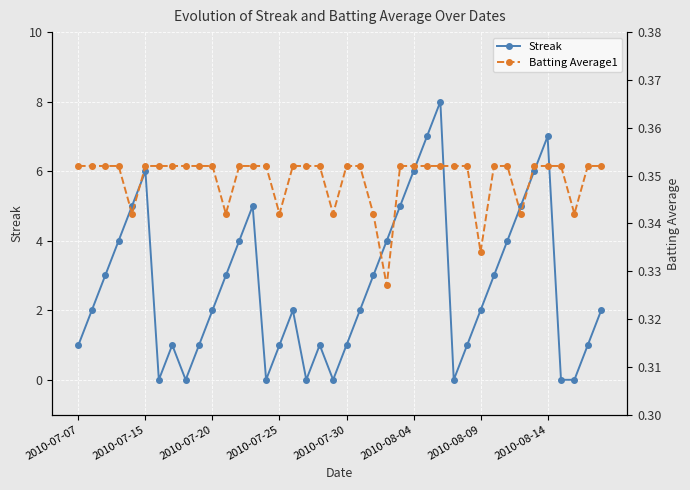

Where is the first local maximum for Streak?

2010-07-15